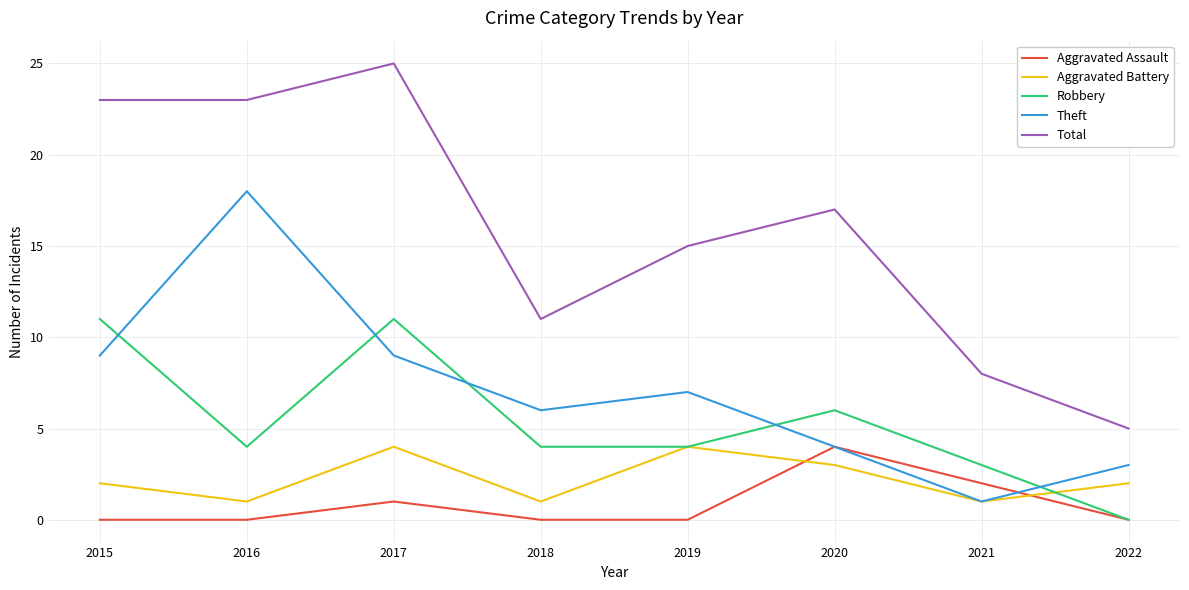

True or false: Total has more than 2 interior local peaks.

False